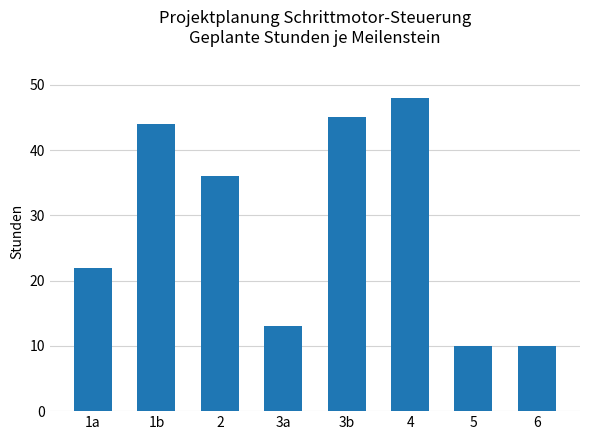

How many values are below 36?

4